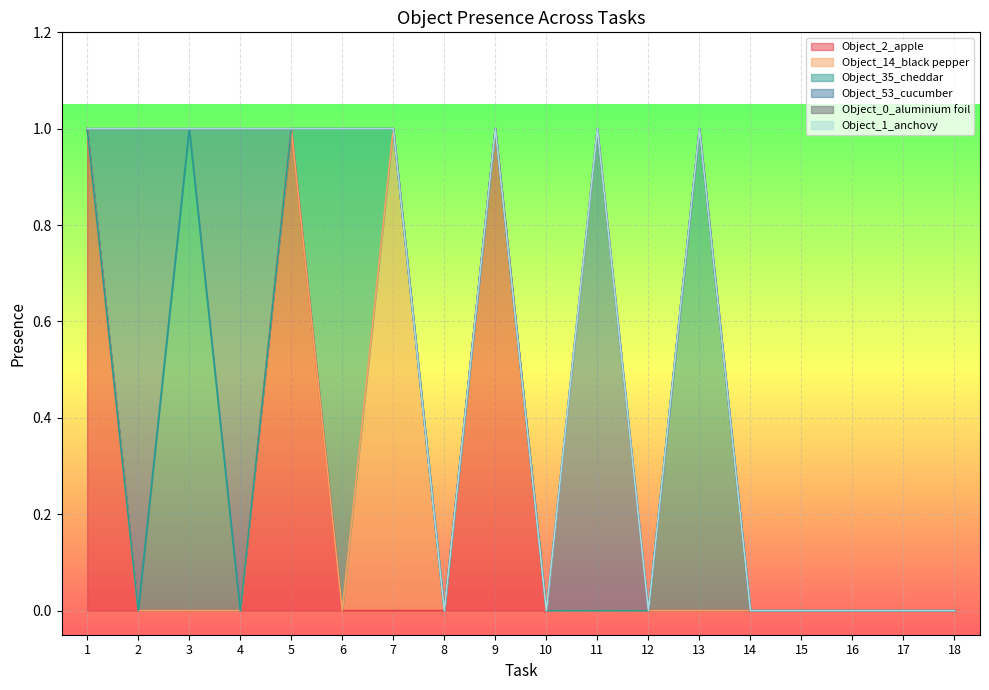

Between 3 and 7, which series saw the biggest shift?

Object_14_black pepper